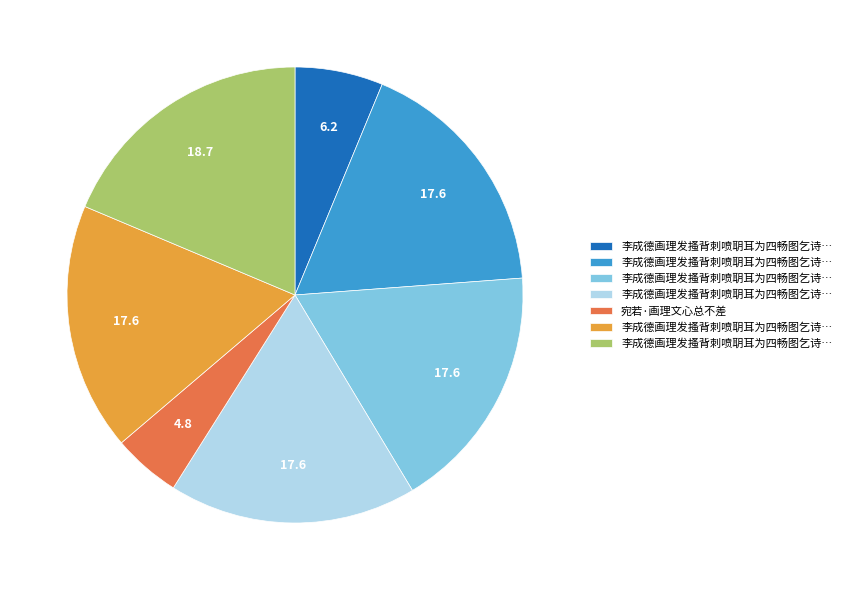

Is there a majority slice in this chart?

No